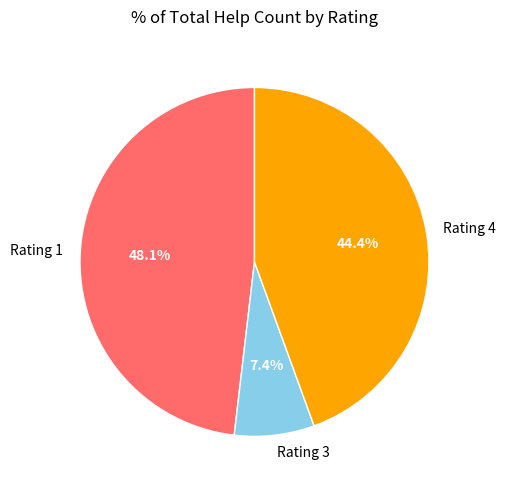

Which category has the biggest portion of the pie?

Rating 1